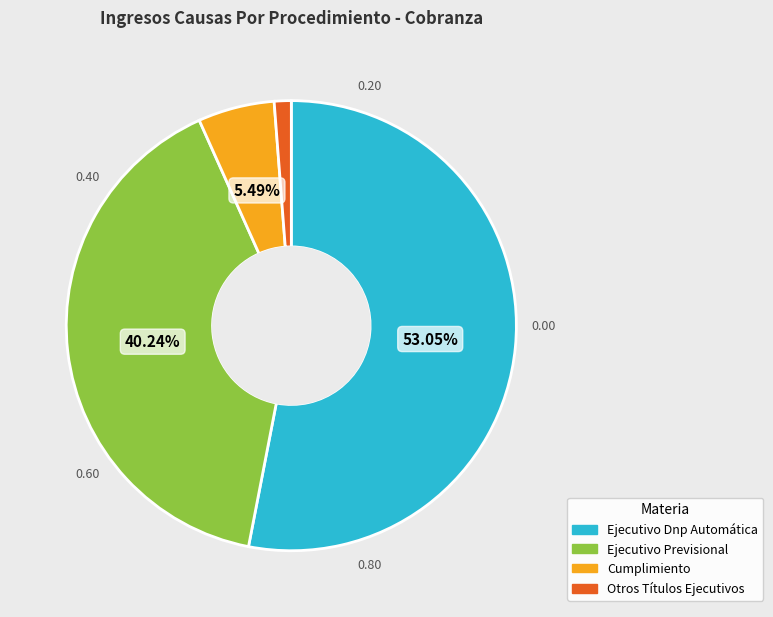

Approximately how many times larger is the value at Ejecutivo Previsional compared to Cumplimiento?

7.3